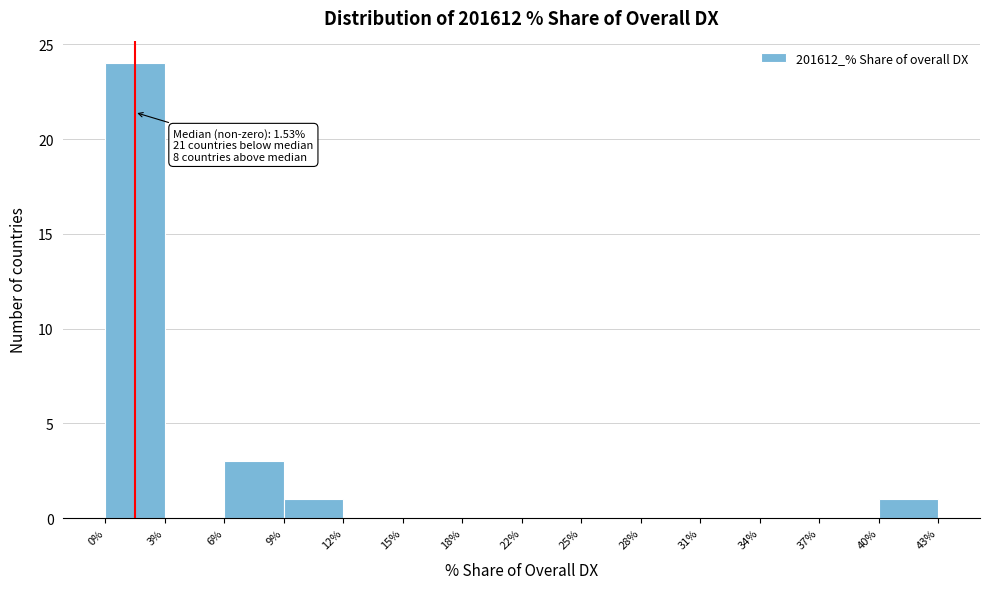

Over which range of the x-axis is the bar tallest?

0% to 3%